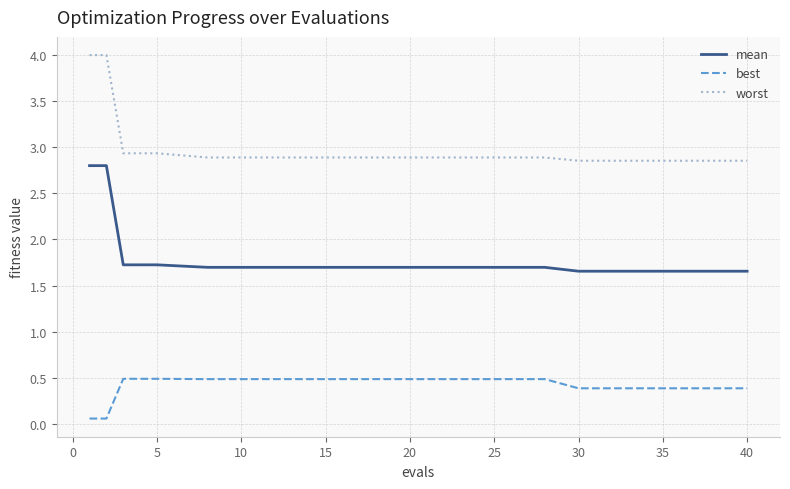

True or false: worst and best cross at least once.

False